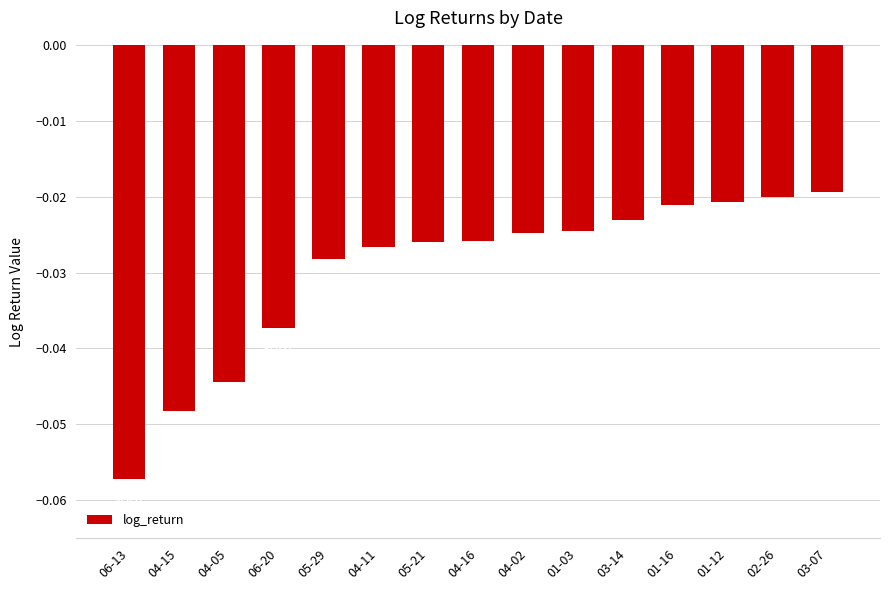

What is the sum of all values?

-0.4